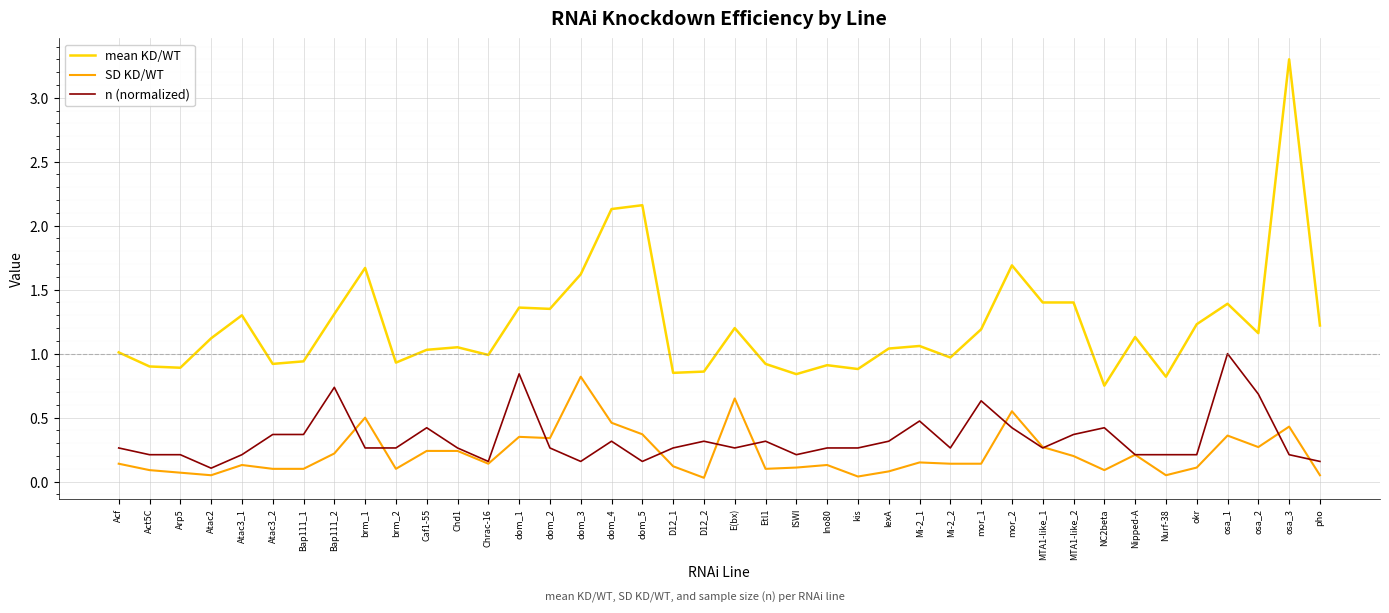

Which category has the highest value in the SD KD/WT series?

dom_3